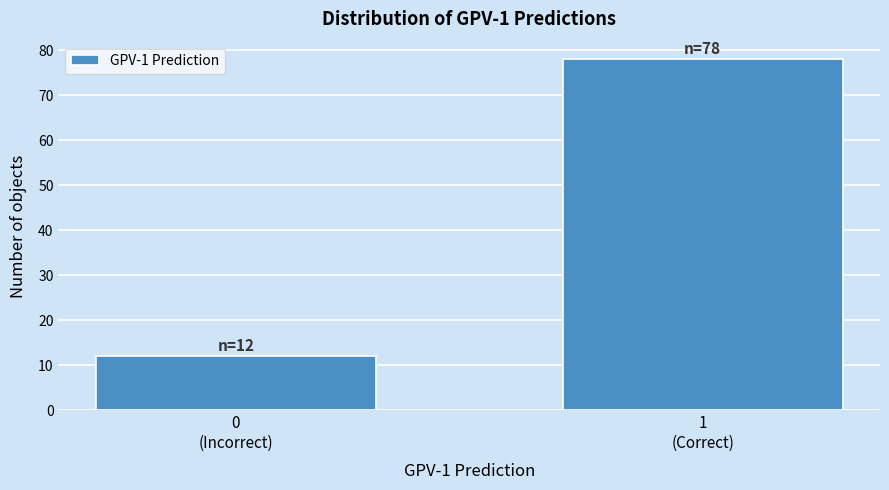

Reading left to right, extract all data points from this chart.

12	78